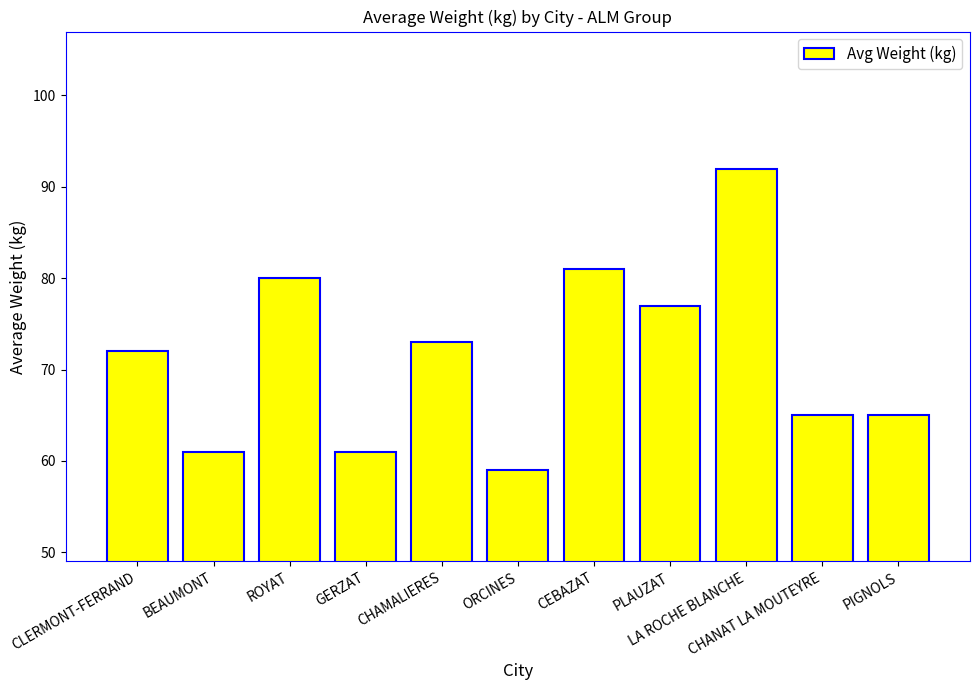

Between ROYAT and LA ROCHE BLANCHE, which is larger?

LA ROCHE BLANCHE